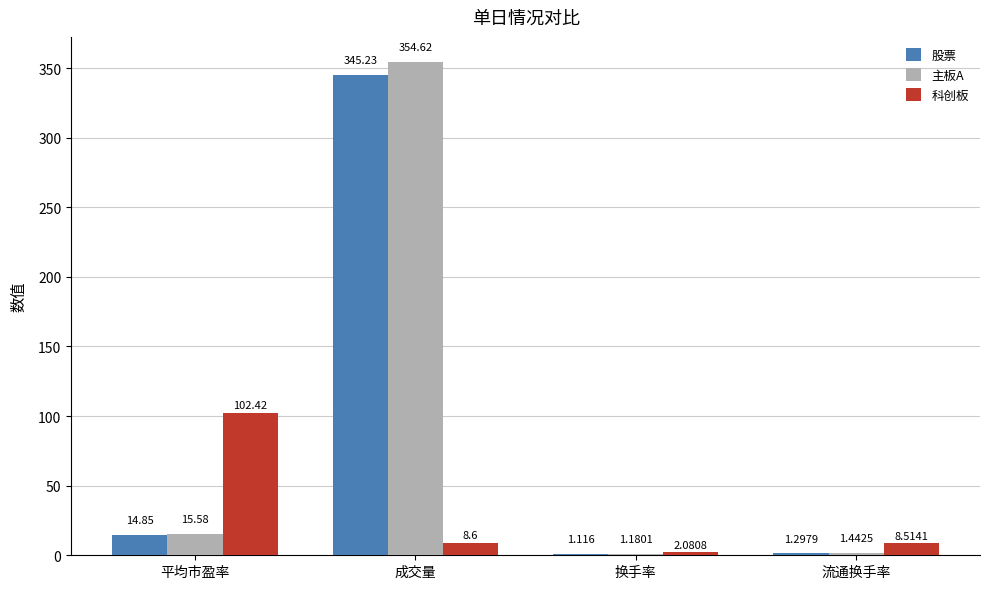

Where does the 股票 series first go above 14?

平均市盈率